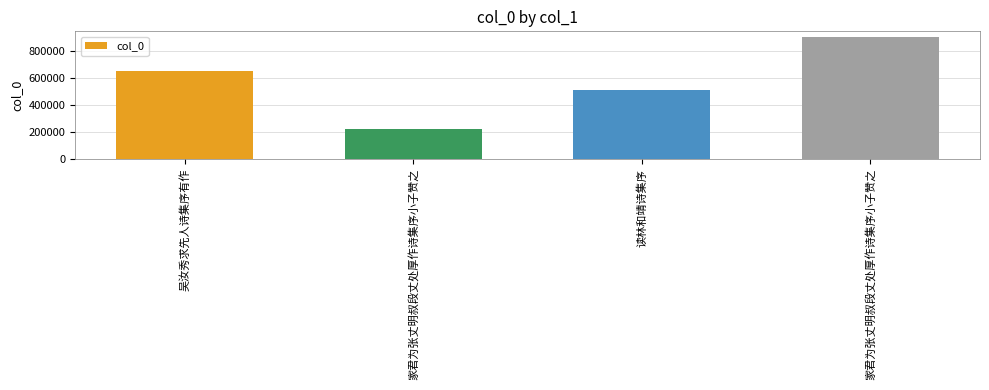

List the labels in order of value, largest first.

家君为张丈明叔段丈处厚作诗集序小子赞之, 吴汝秀求先人诗集序有作, 读林和靖诗集序, 家君为张丈明叔段丈处厚作诗集序小子赞之